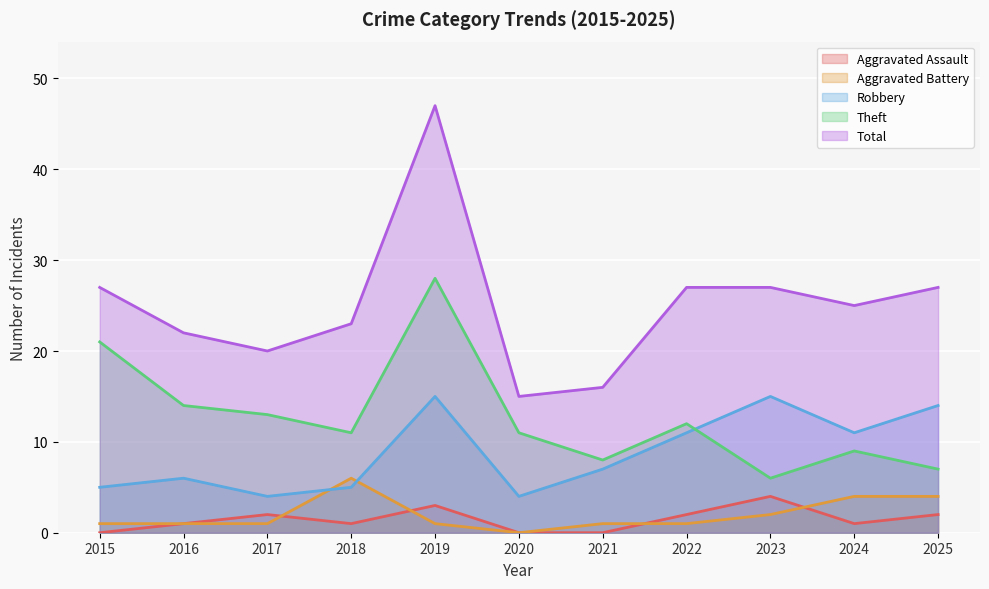

At 2017, list the series in order from largest to smallest.

Total, Theft, Robbery, Aggravated Assault, Aggravated Battery